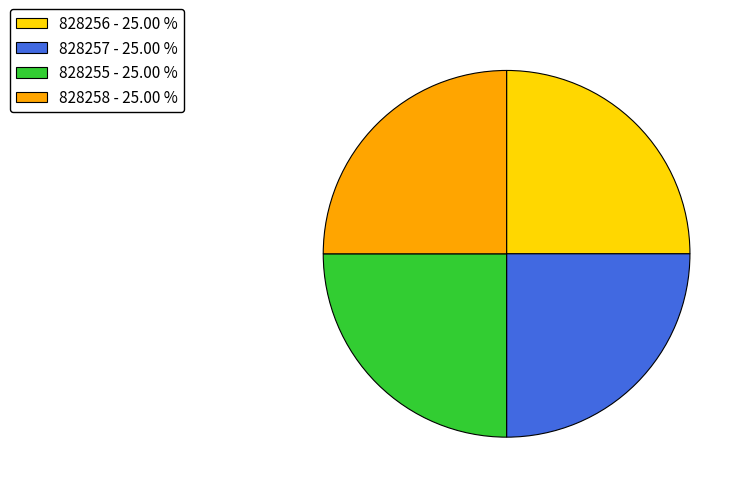

Is 828256 - 25.00 % the majority of the pie?

No